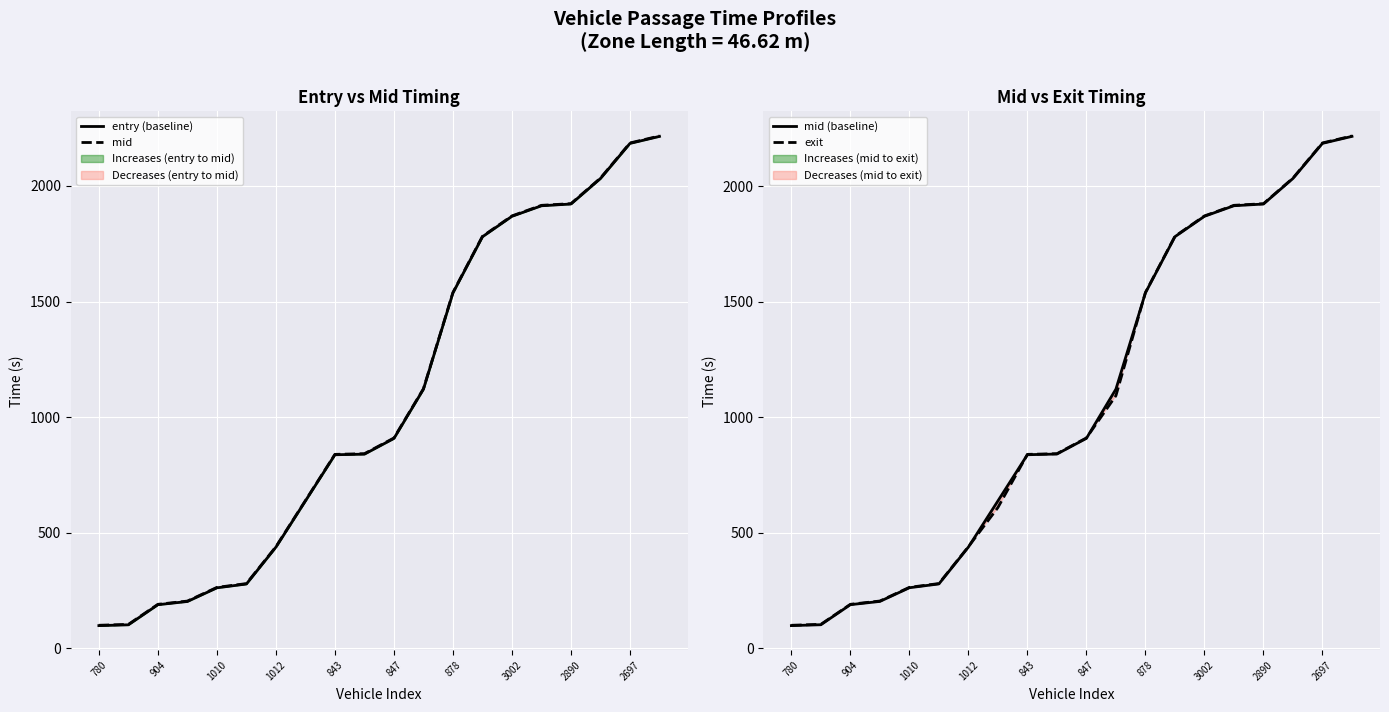

How many values in the mid series are below 909?

10